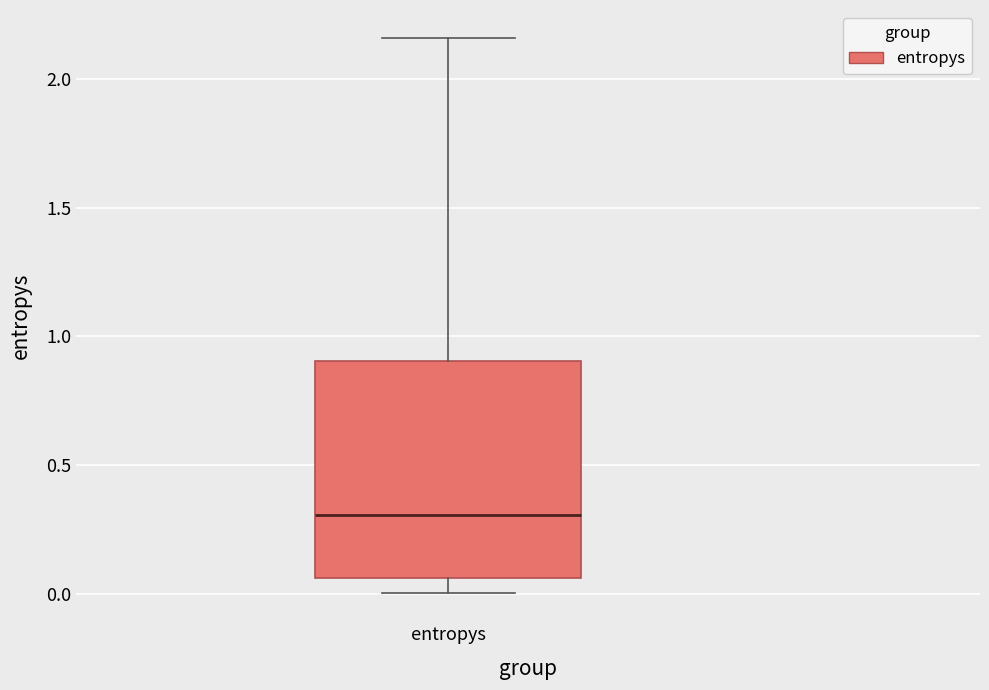

Where does the lower whisker of the box for entropys end on the y-axis? The values are not printed on the chart, so give them approximately, as read against the axis.

0.00